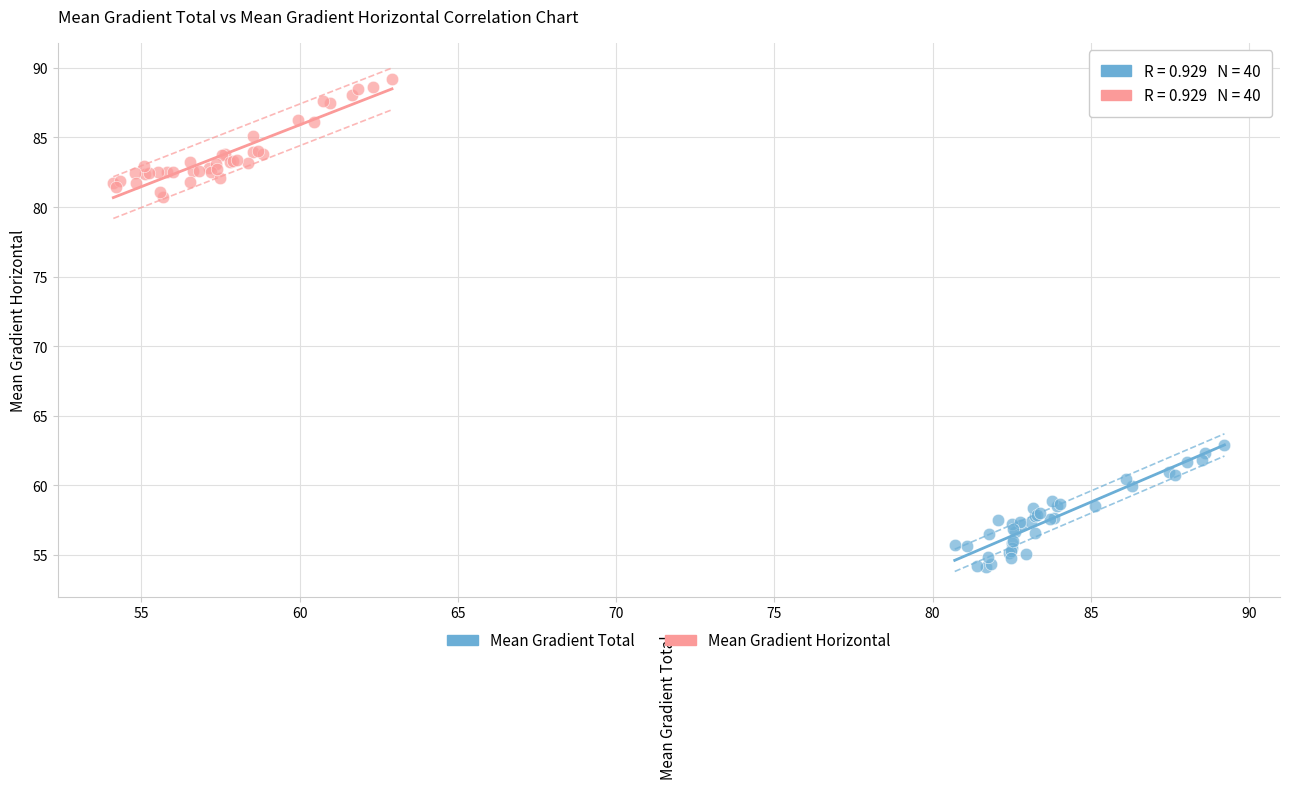

Which series reaches the minimum Y coordinate?

Mean Gradient Total